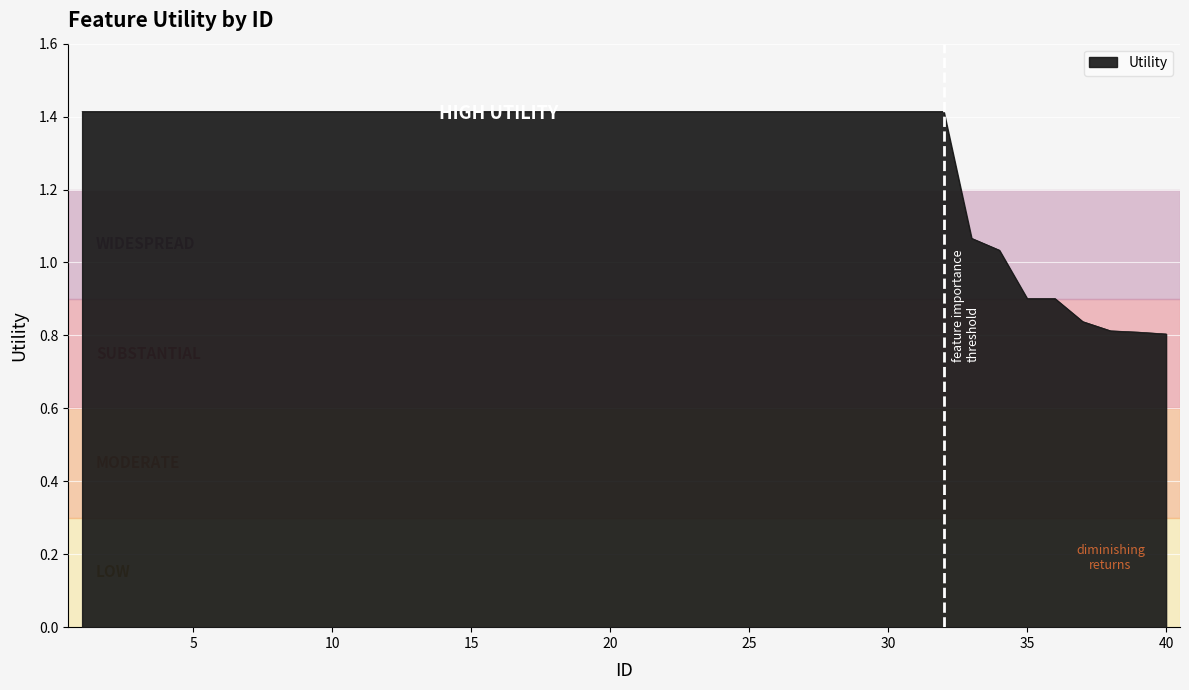

What is the greatest value displayed?

1.4